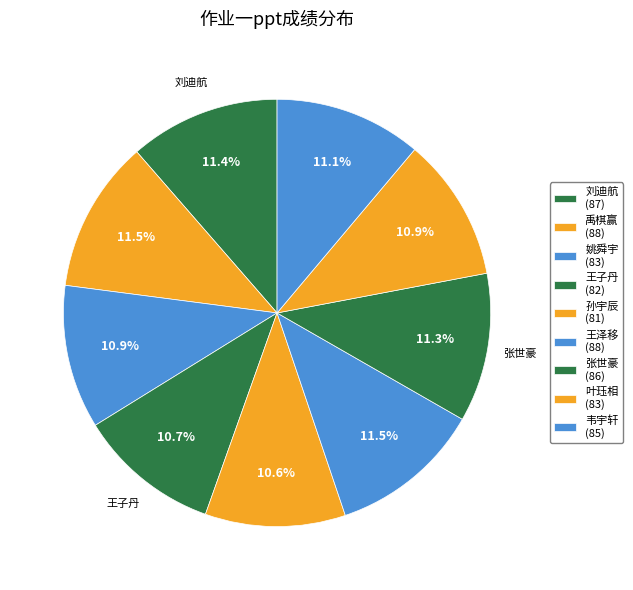

How many slices are in this pie chart?

9